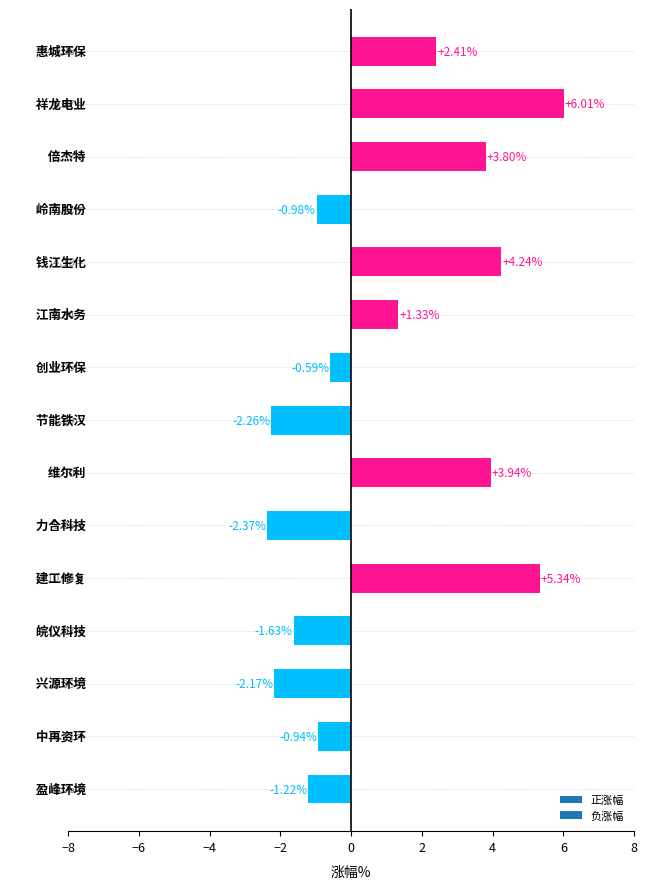

What is the average value?

1.0